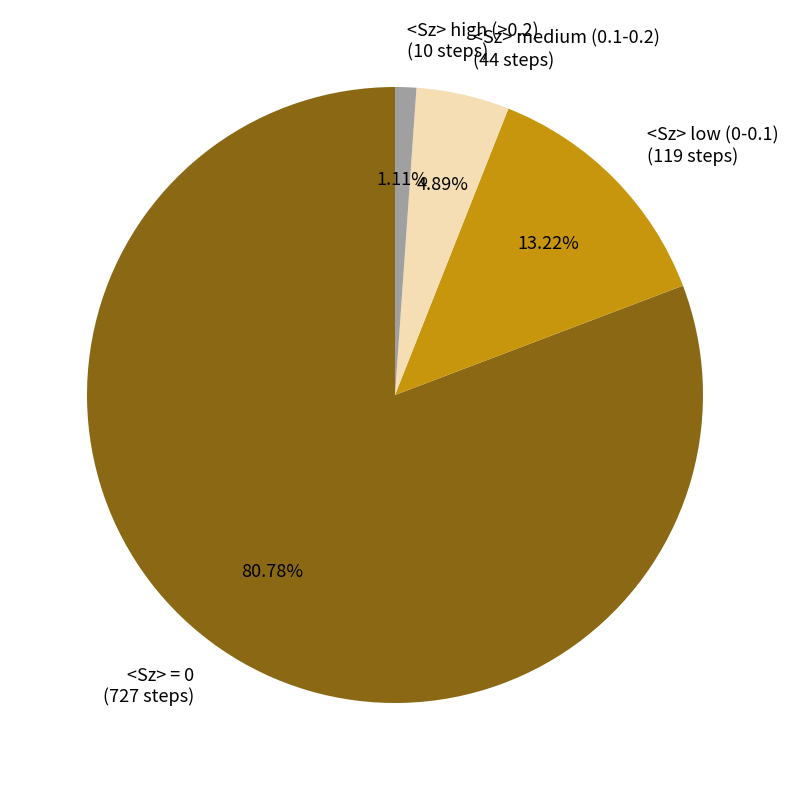

Do <Sz> = 0 (727 steps) and <Sz> high (>0.2) (10 steps) together represent more than half of the pie?

Yes